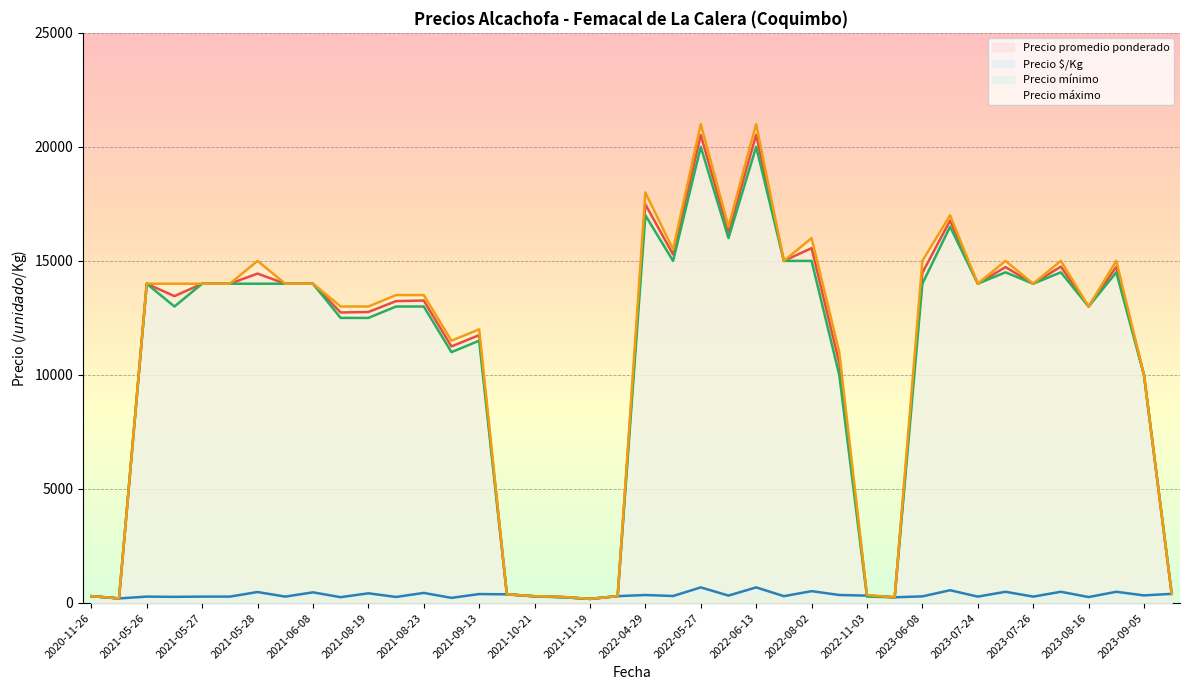

What is the highest value of the Precio promedio ponderado series?

20529